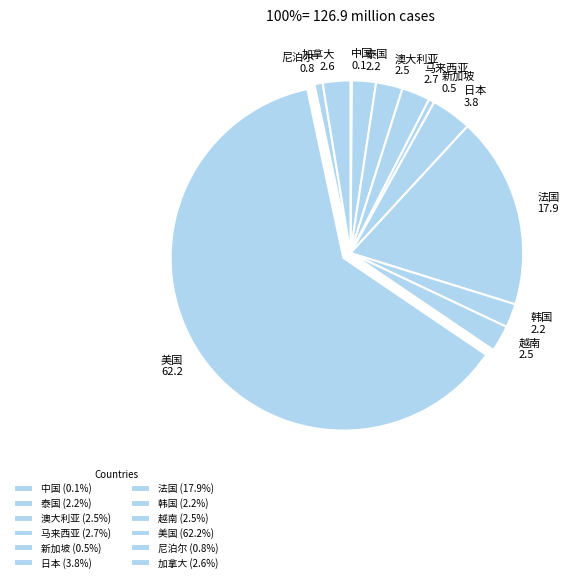

Is it true that 尼泊尔 is 11% of the pie?

False